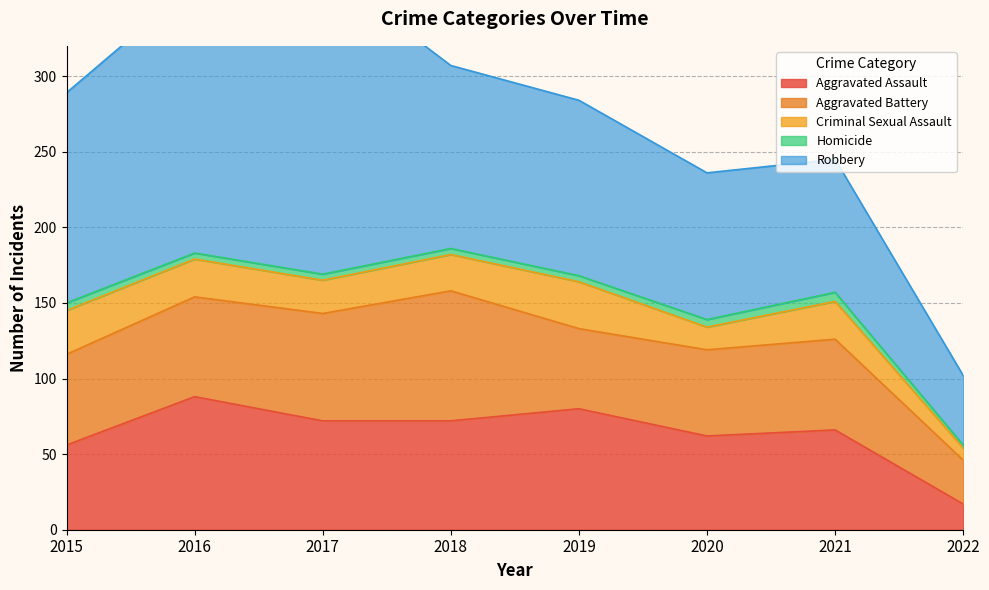

Reading right to left, extract all data points from this chart.

Aggravated Assault: 2022=17	2021=66	2020=62	2019=80	2018=72	2017=72	2016=88	2015=56
Aggravated Battery: 2022=29	2021=60	2020=57	2019=53	2018=86	2017=71	2016=66	2015=60
Criminal Sexual Assault: 2022=8	2021=25	2020=15	2019=31	2018=24	2017=22	2016=25	2015=29
Homicide: 2022=2	2021=6	2020=5	2019=4	2018=4	2017=4	2016=4	2015=5
Robbery: 2022=46	2021=88	2020=97	2019=116	2018=121	2017=202	2016=178	2015=139